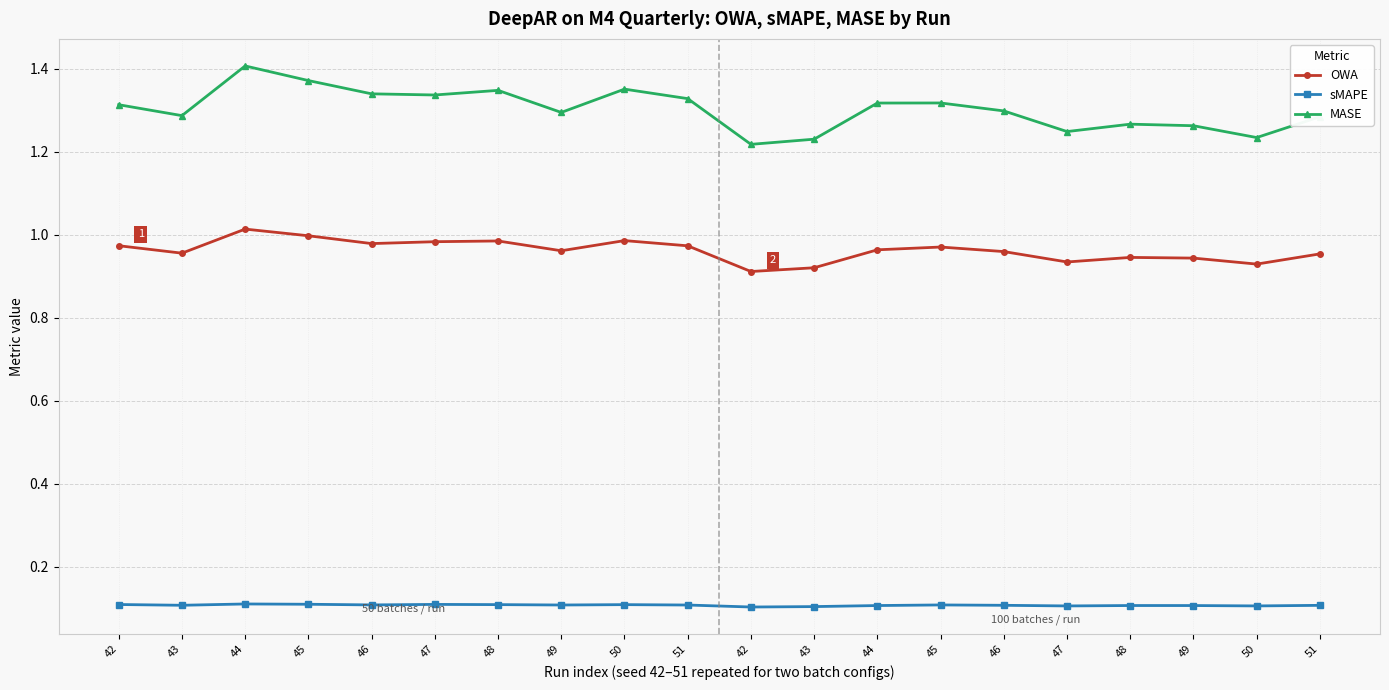

Reading right to left, extract all data points from this chart.

OWA: 51=1.0	50=0.9	49=0.9	48=0.9	47=0.9	46=1.0	45=1.0	44=1.0	43=0.9	42=0.9	51=1.0	50=1.0	49=1.0	48=1.0	47=1.0	46=1.0	45=1.0	44=1.0	43=1.0	42=1.0
sMAPE: 51=0.1	50=0.1	49=0.1	48=0.1	47=0.1	46=0.1	45=0.1	44=0.1	43=0.1	42=0.1	51=0.1	50=0.1	49=0.1	48=0.1	47=0.1	46=0.1	45=0.1	44=0.1	43=0.1	42=0.1
MASE: 51=1.3	50=1.2	49=1.3	48=1.3	47=1.2	46=1.3	45=1.3	44=1.3	43=1.2	42=1.2	51=1.3	50=1.4	49=1.3	48=1.3	47=1.3	46=1.3	45=1.4	44=1.4	43=1.3	42=1.3